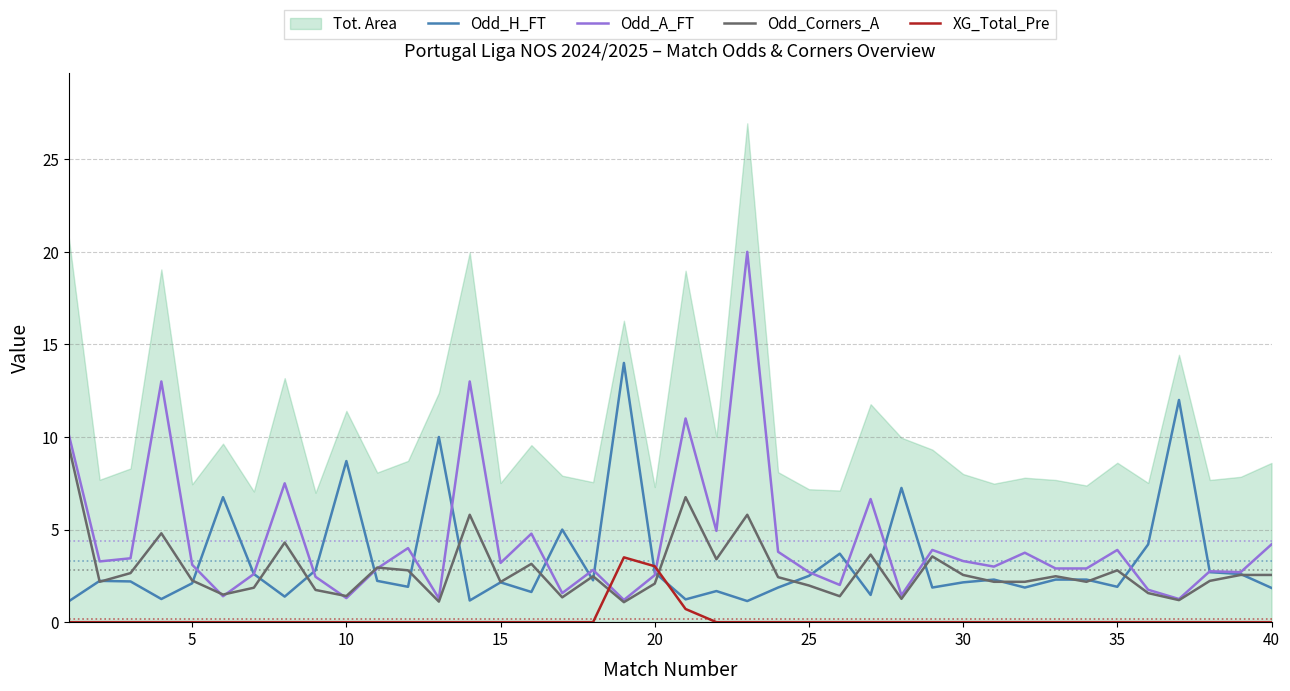

How many intersections are there between XG_Total_Pre and Odd_A_FT?

2